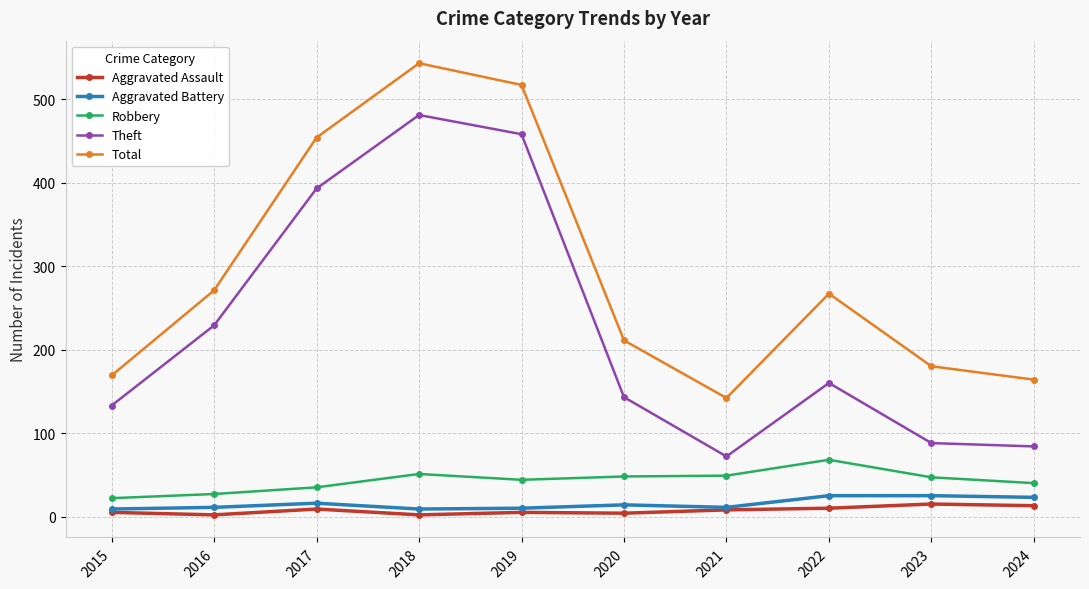

What is the total value across all series at 2019?

1034